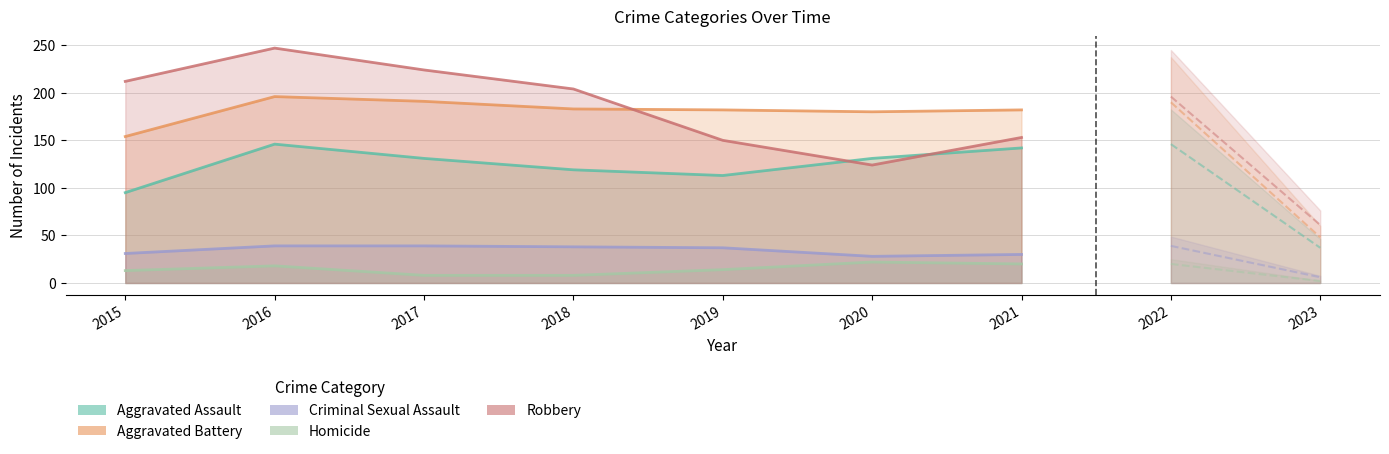

Reading left to right, what are all the values shown in this chart?

Aggravated Assault: 95	146	131	119	113	131	142
Aggravated Battery: 154	196	191	183	182	180	182
Criminal Sexual Assault: 31	39	39	38	37	28	30
Homicide: 13	18	8	8	14	22	20
Robbery: 212	247	224	204	150	124	153